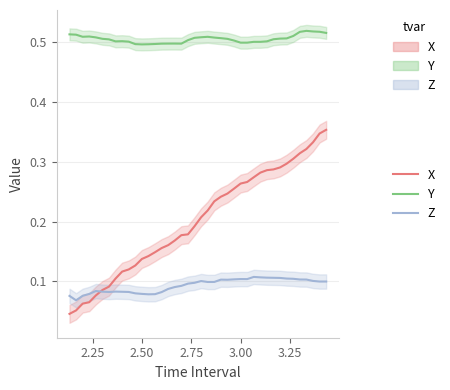

What are all the series names shown in the legend?

X, Y, Z